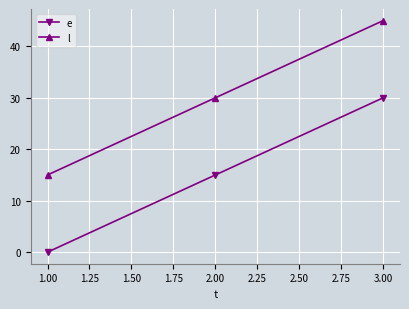

List the series in order of their overall mean, highest first.

l, e